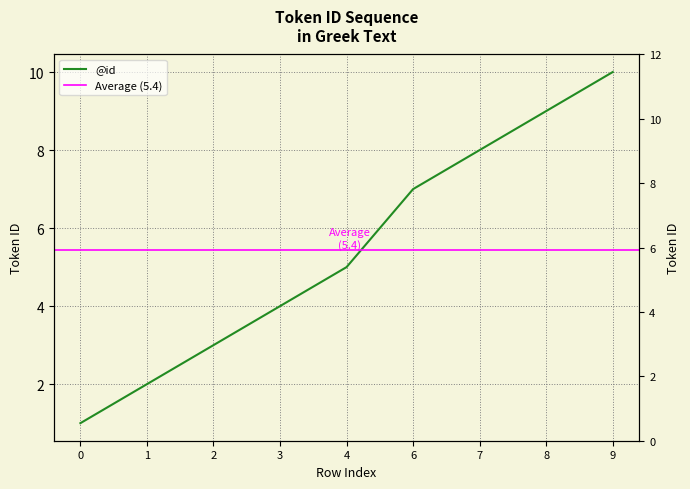

Reading left to right, extract all data points from this chart.

0=1	1=2	2=3	3=4	4=5	6=7	7=8	8=9	9=10